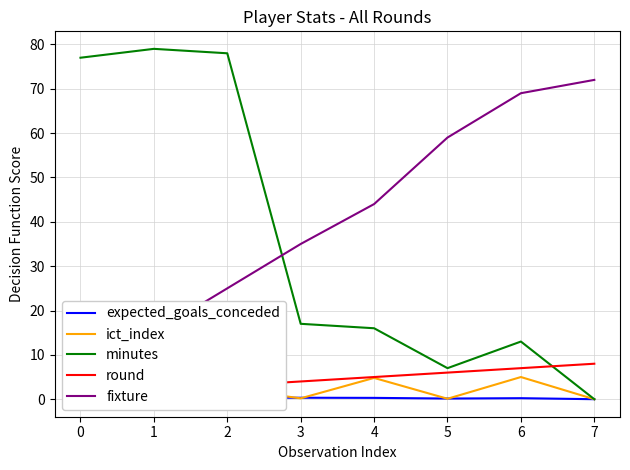

Read the fixture value at 5.

59.0